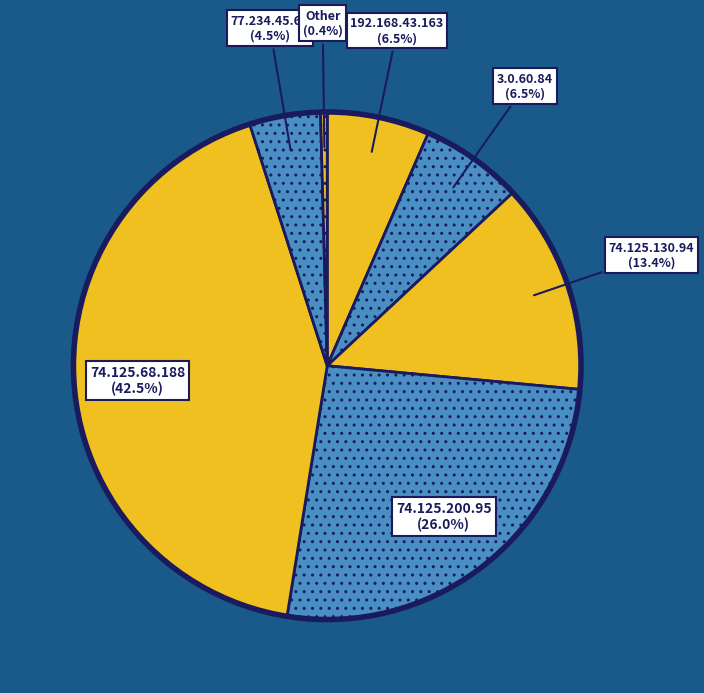

How many segments does this pie chart have?

7